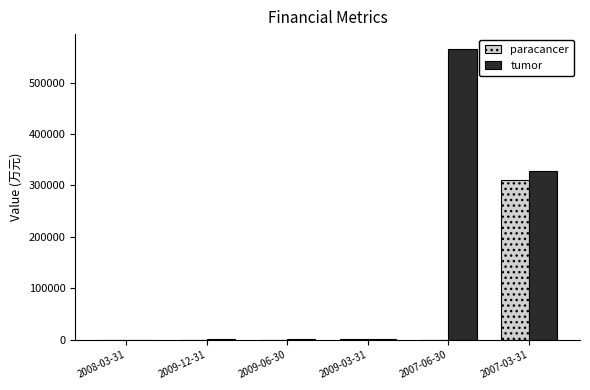

What is the sum of all paracancer values?

313677